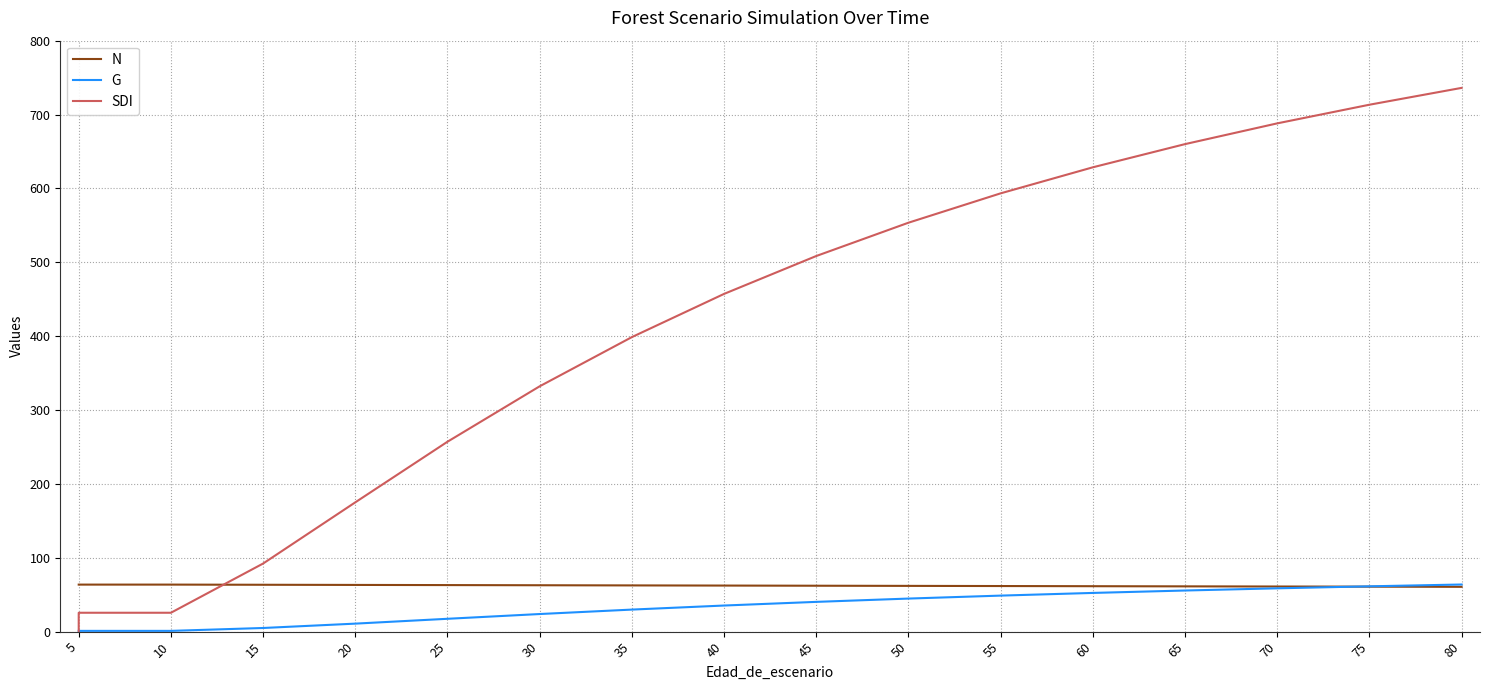

What is the maximum value shown in the chart?

736.1